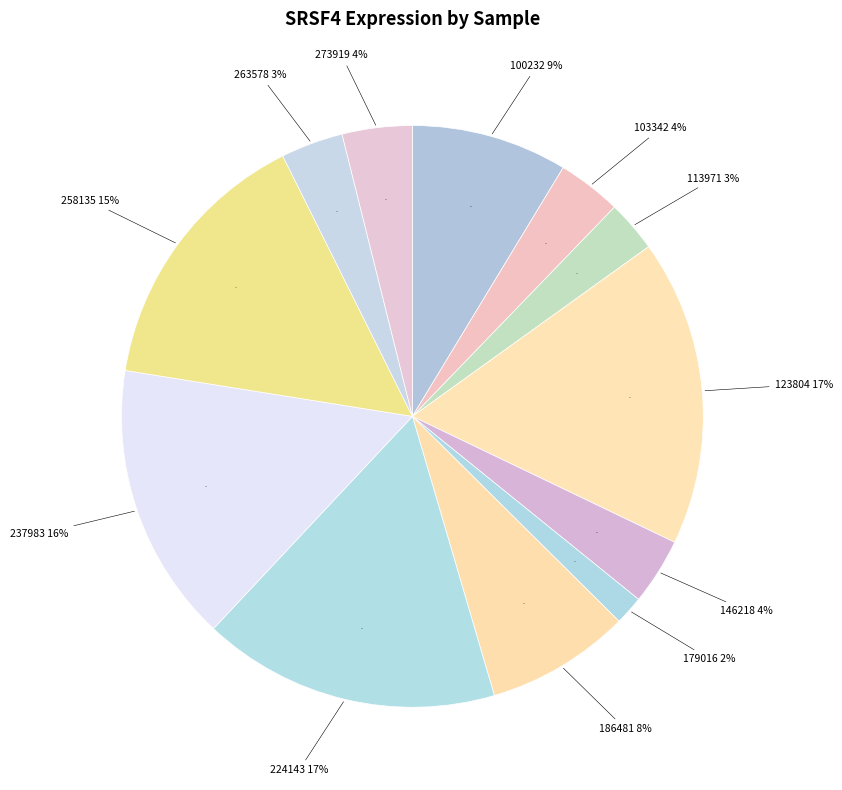

Does any single category account for the majority?

No